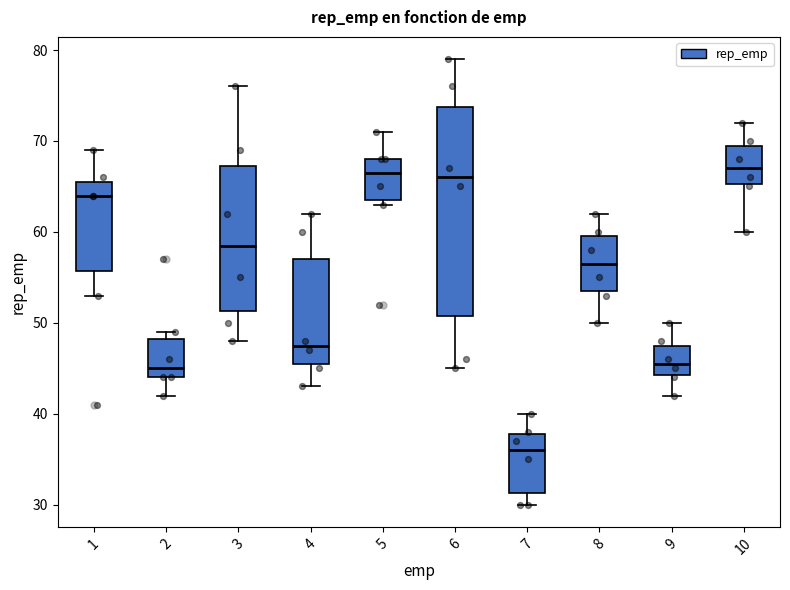

Comparing the boxes themselves (not the whiskers), which one is the tallest?

6